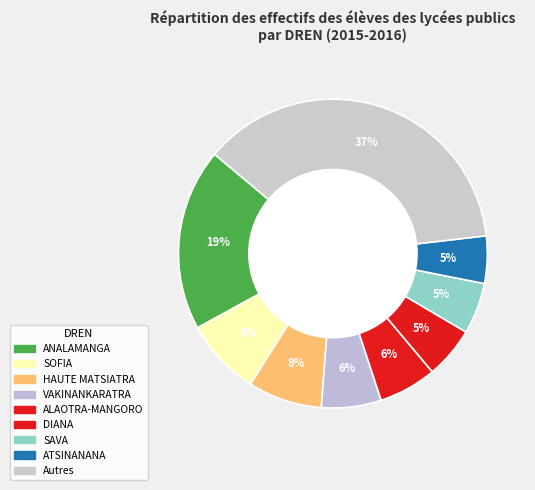

How many slices are in this pie chart?

9